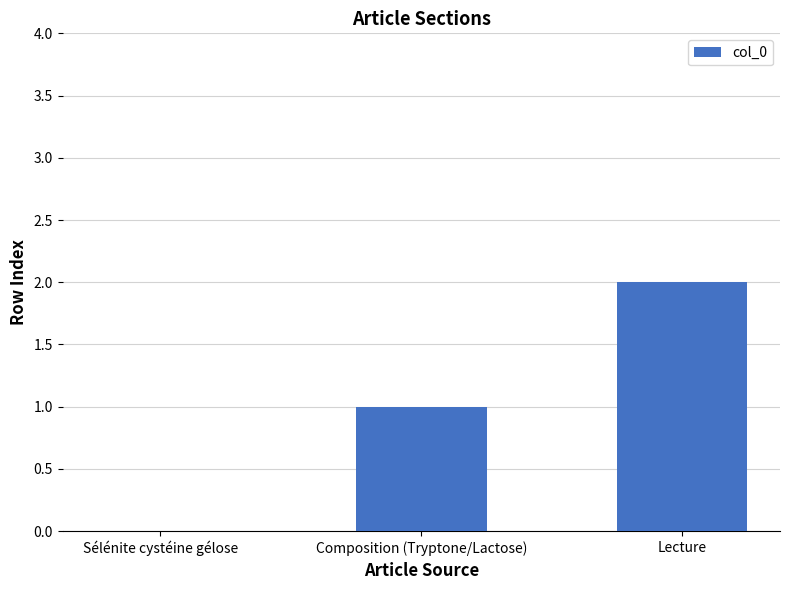

The value at Composition (Tryptone/Lactose) is 1. True or false?

True